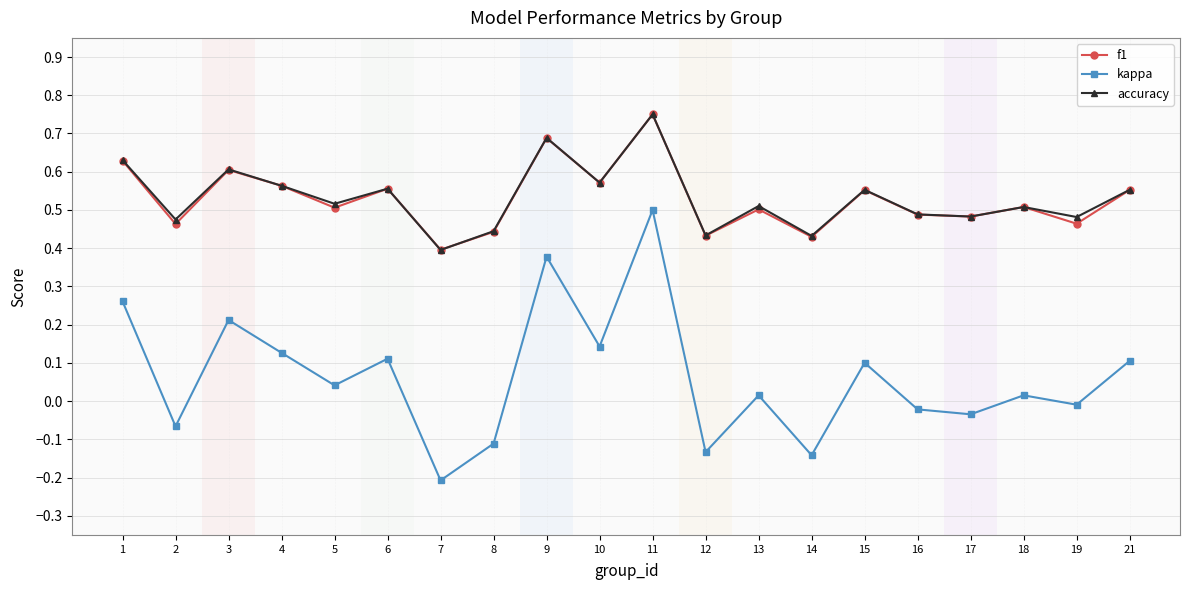

Which category has the highest value in the accuracy series?

11